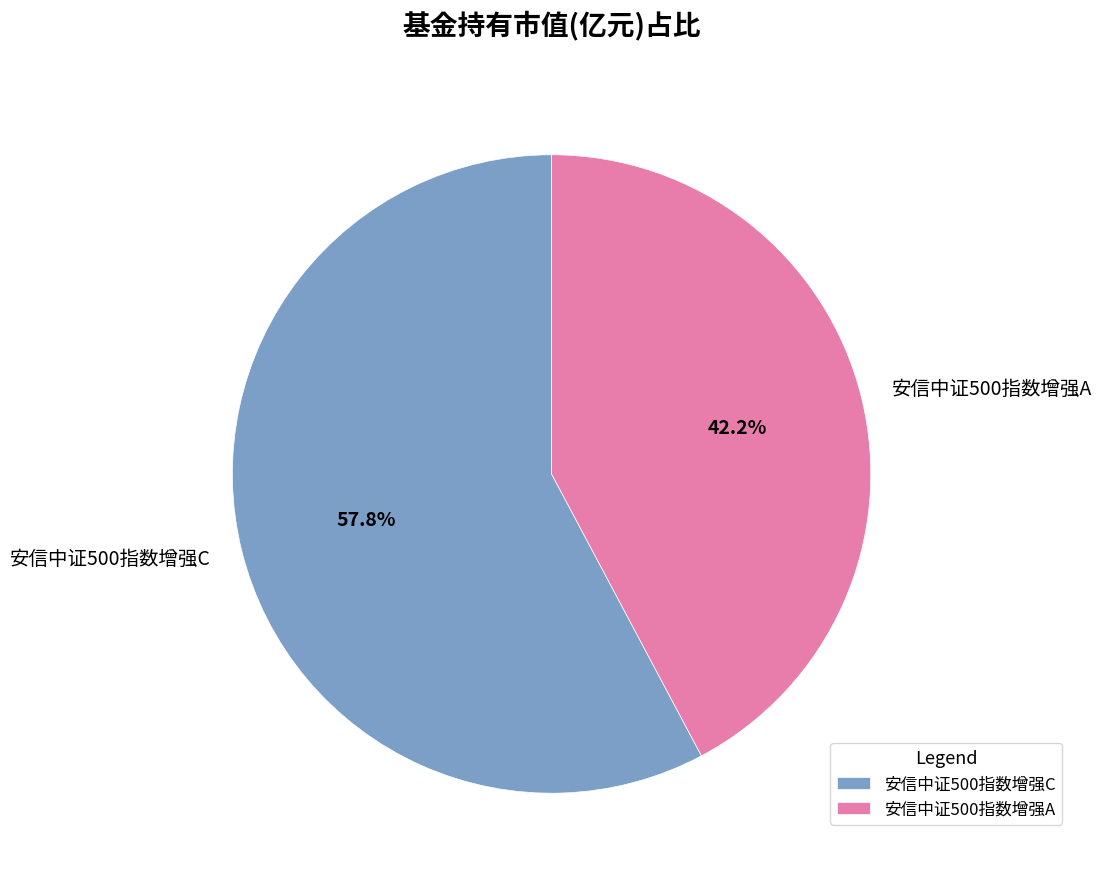

To the nearest percent, what percentage of the pie is 安信中证500指数增强C?

58%